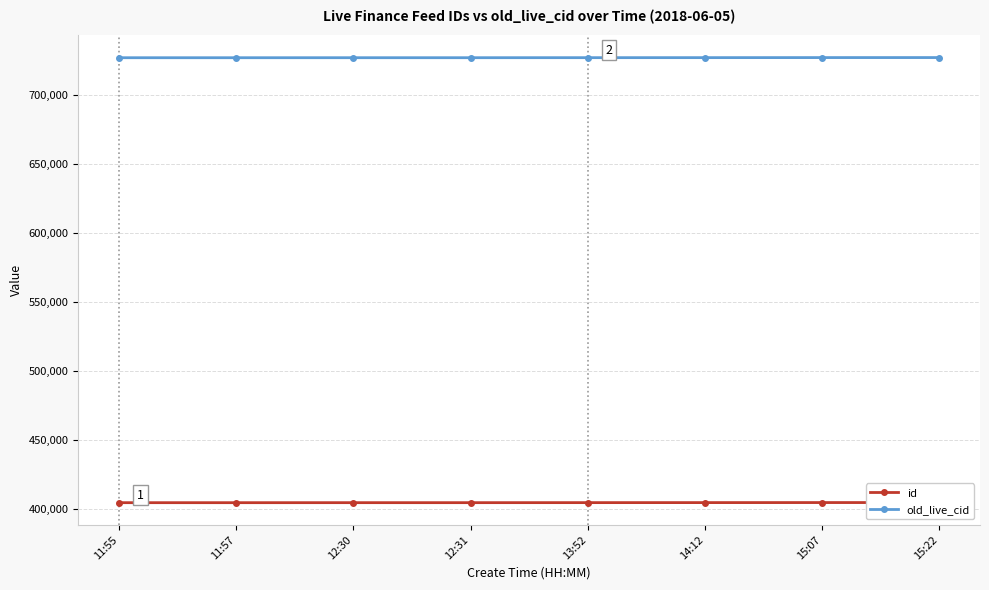

Where does the old_live_cid series first go above 727272?

14:12